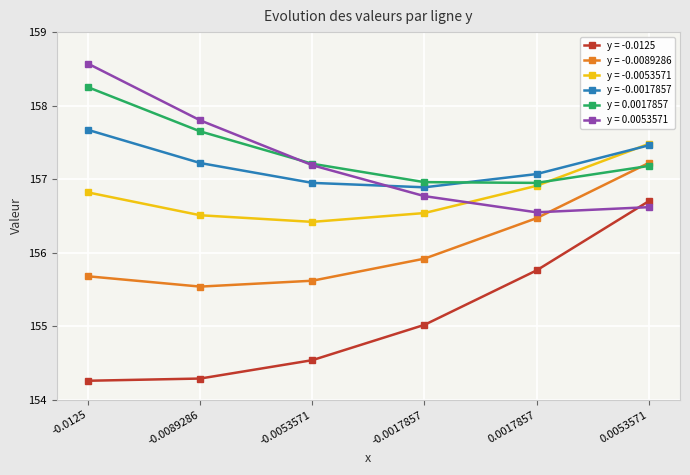

Does the chart have visible grid lines?

Yes